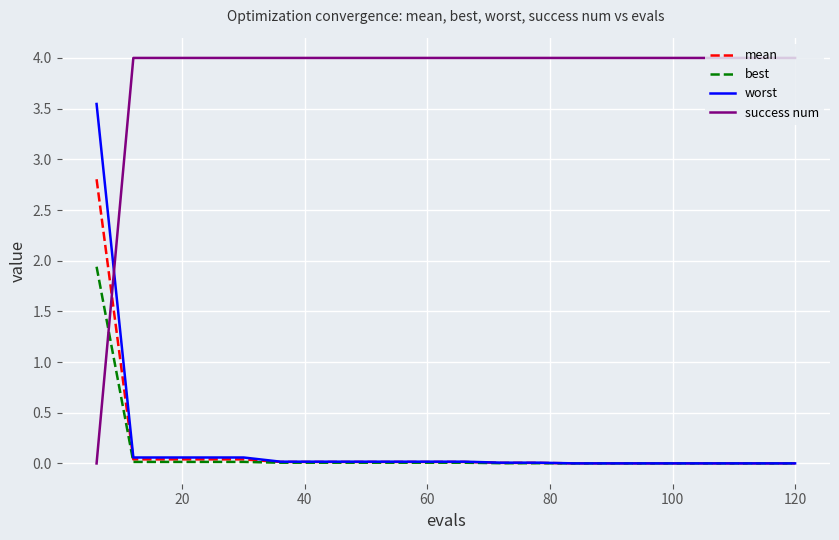

True or false: success num and best intersect in this chart.

True